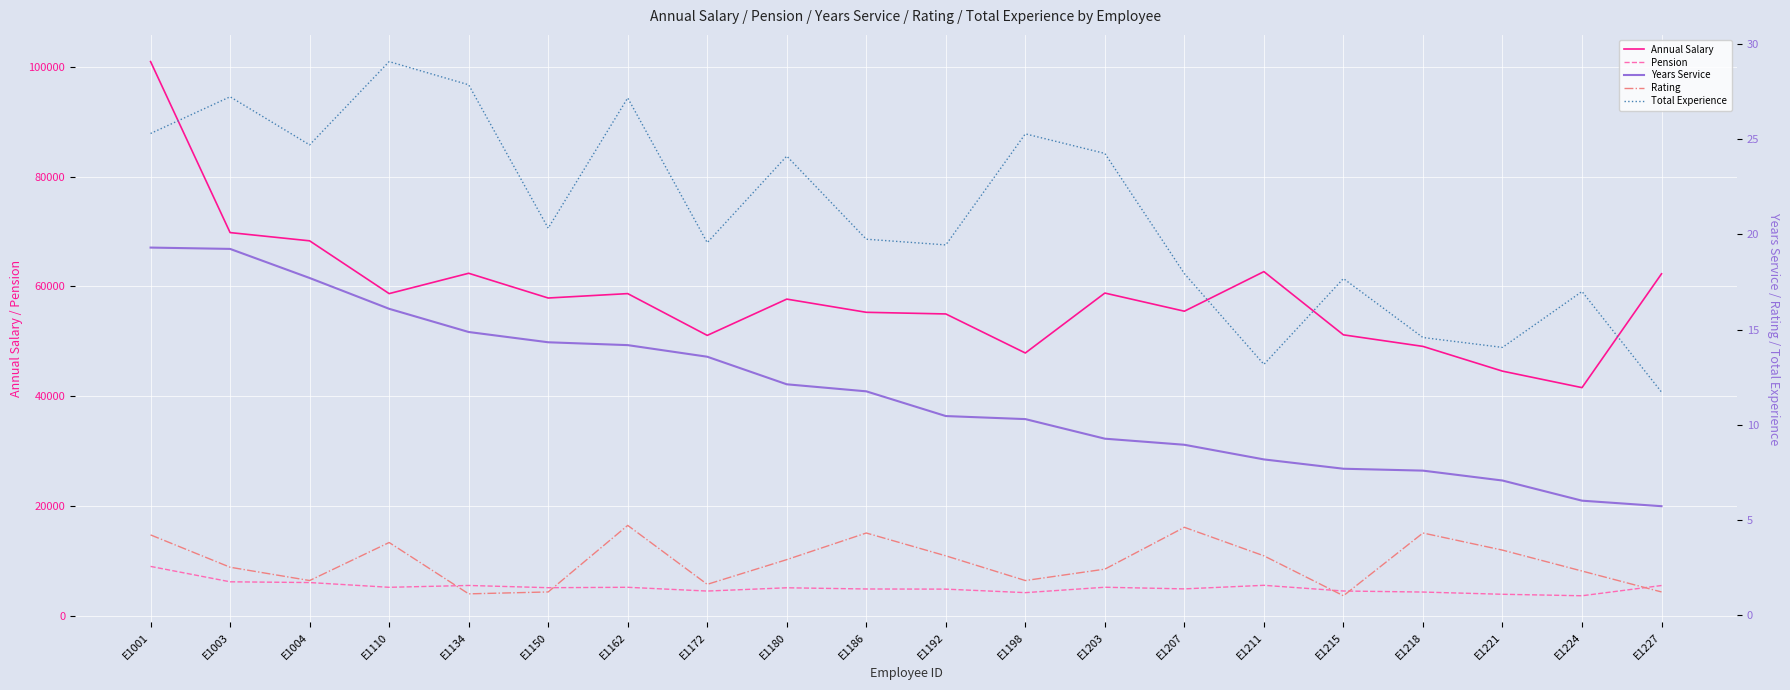

At E1003, list the series in order from smallest to largest.

Rating, Years Service, Total Experience, Pension, Annual Salary